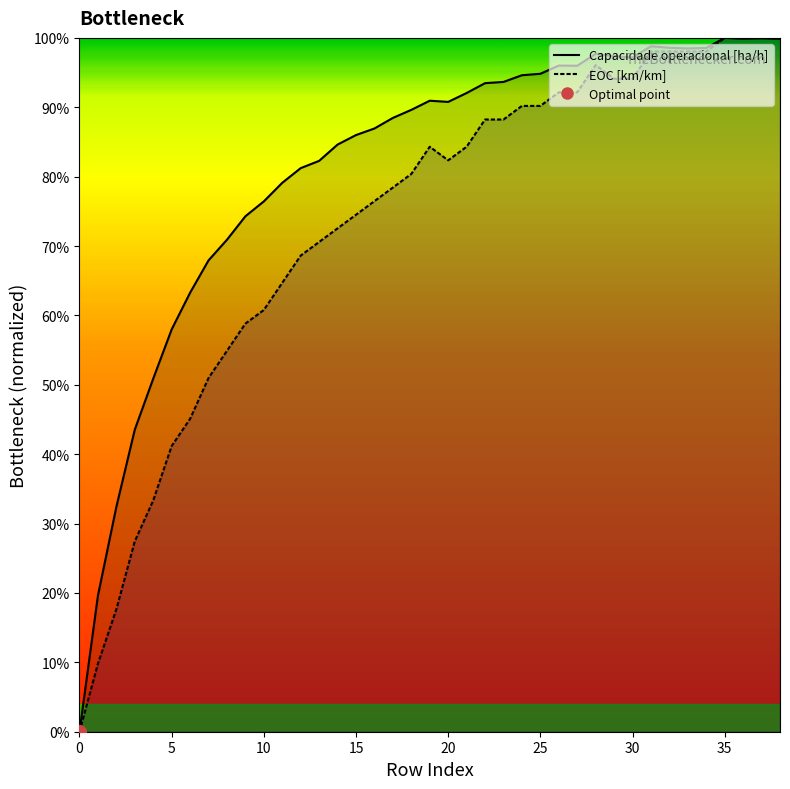

Is it true that Capacidade operacional [ha/h] equals 0.8 at 14?

True